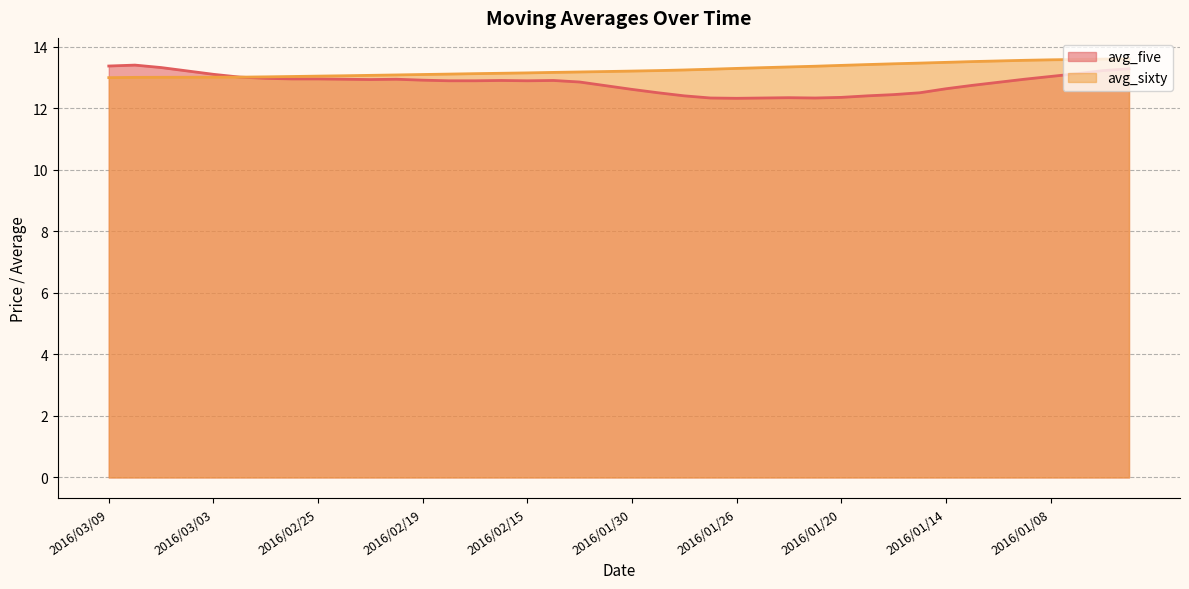

Reading right to left, list all the values displayed in this chart.

avg_five: 13.3	13.2	13.1	13.0	12.9	12.8	12.8	12.6	12.5	12.4	12.4	12.4	12.3	12.3	12.3	12.3	12.3	12.4	12.5	12.6	12.7	12.9	12.9	12.9	12.9	12.9	12.9	12.9	12.9	12.9	12.9	13.0	13.0	13.0	13.0	13.1	13.2	13.3	13.4	13.4
avg_sixty: 13.6	13.6	13.6	13.6	13.6	13.5	13.5	13.5	13.5	13.5	13.4	13.4	13.4	13.3	13.3	13.3	13.3	13.3	13.2	13.2	13.2	13.2	13.2	13.2	13.1	13.1	13.1	13.1	13.1	13.1	13.1	13.1	13.0	13.0	13.0	13.0	13.0	13.0	13.0	13.0